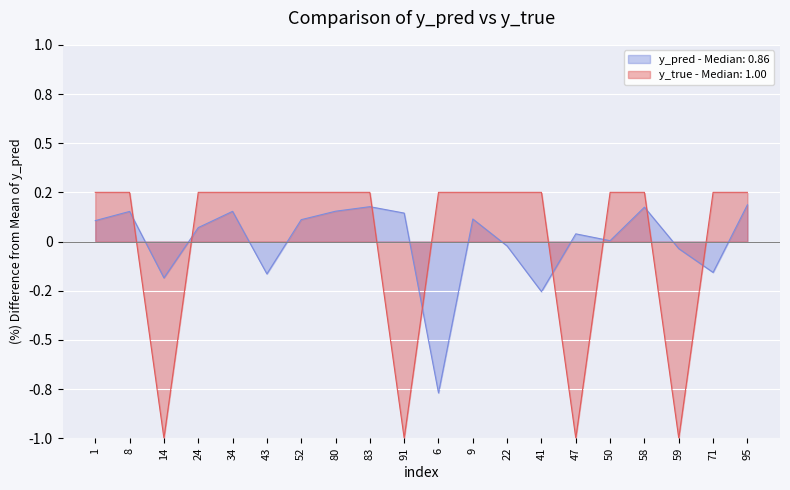

At which category does y_true reach its first local valley?

14